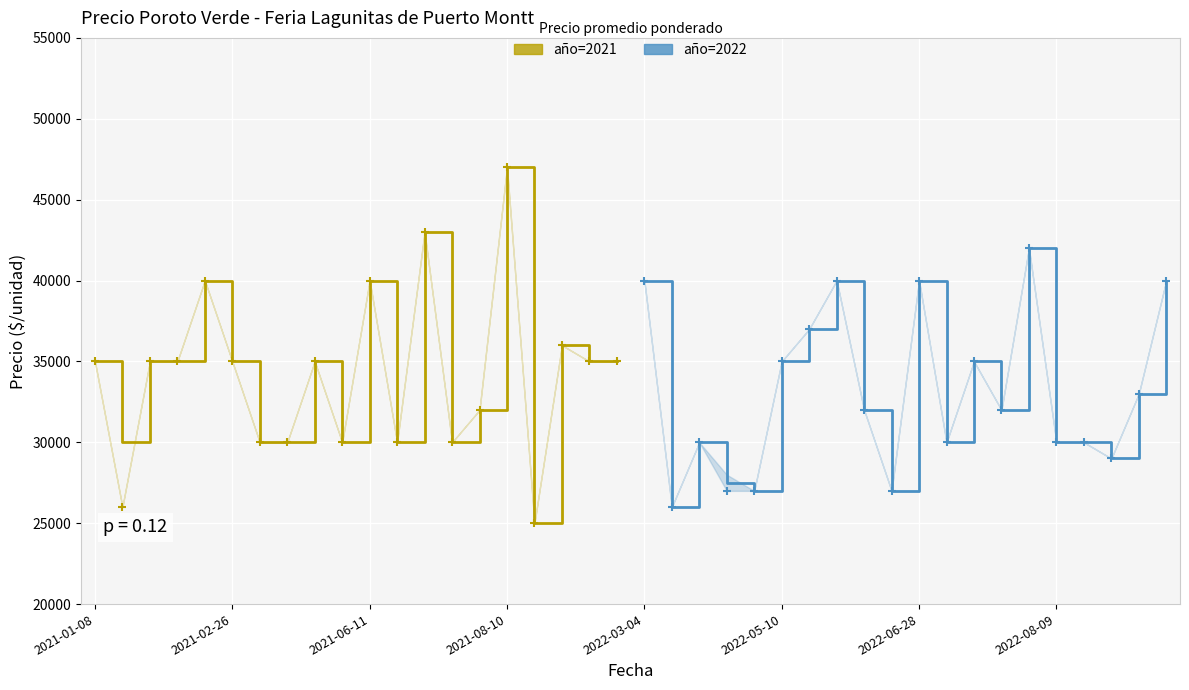

Which has a higher value, 14 or 15?

15